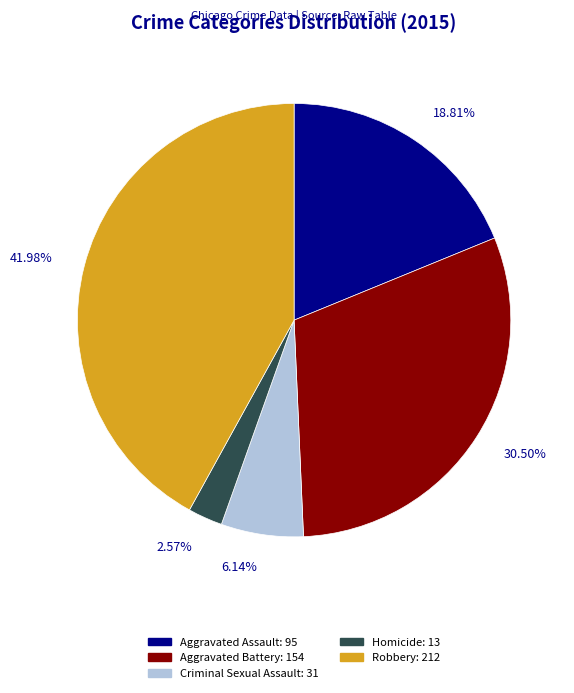

What portion of the pie excludes Aggravated Battery?

69.5%